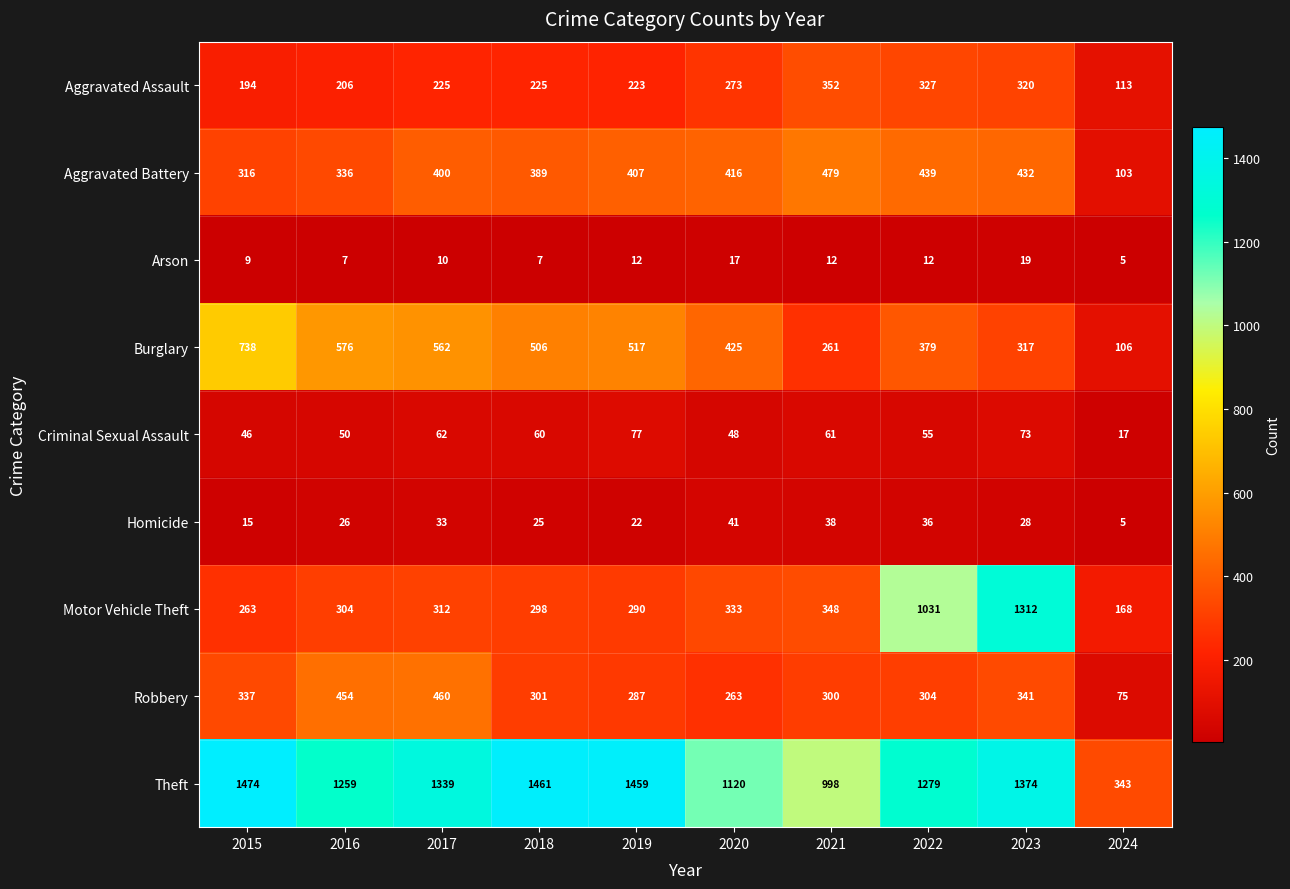

At how many categories does at least one series exceed 1233?

7